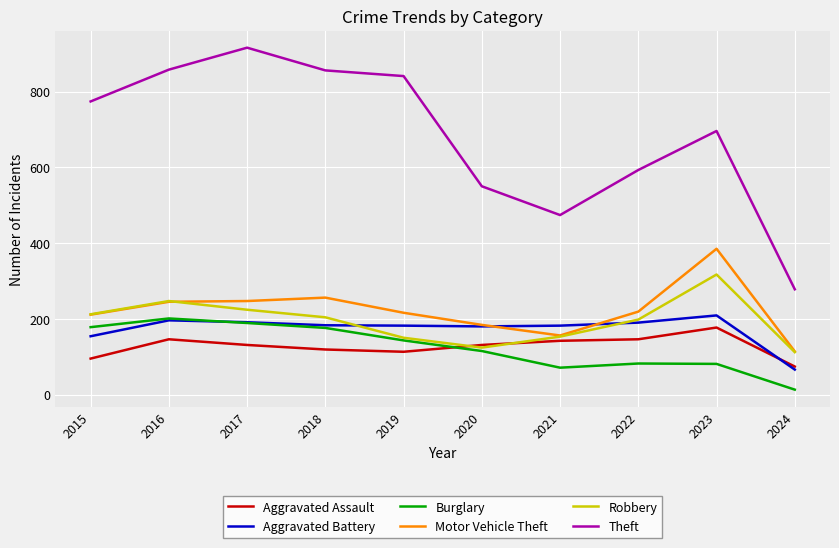

Between 2016 and 2021, which series saw the biggest shift?

Theft